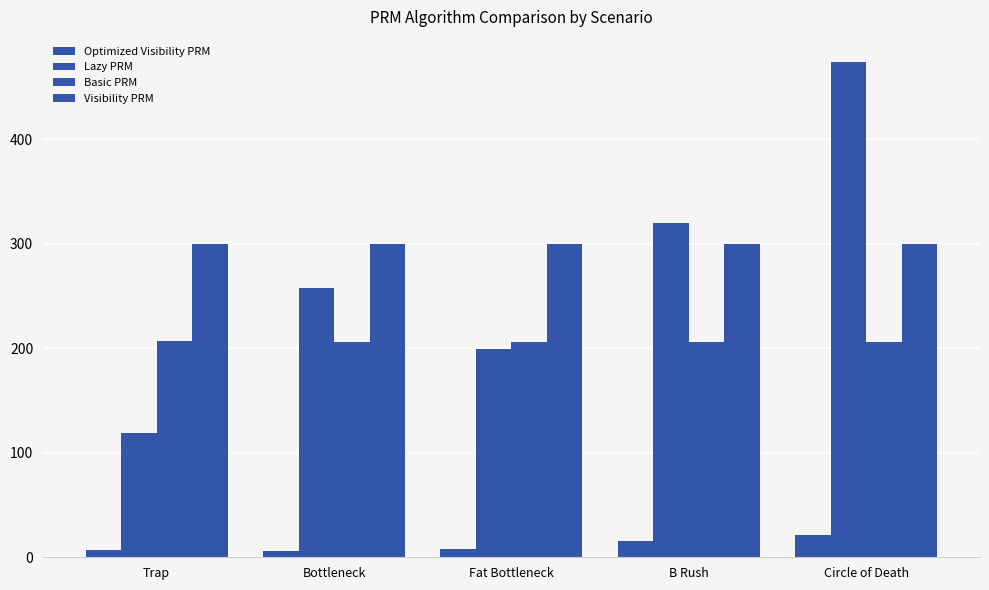

True or false: Basic PRM has a value of 206.0 at Bottleneck.

True